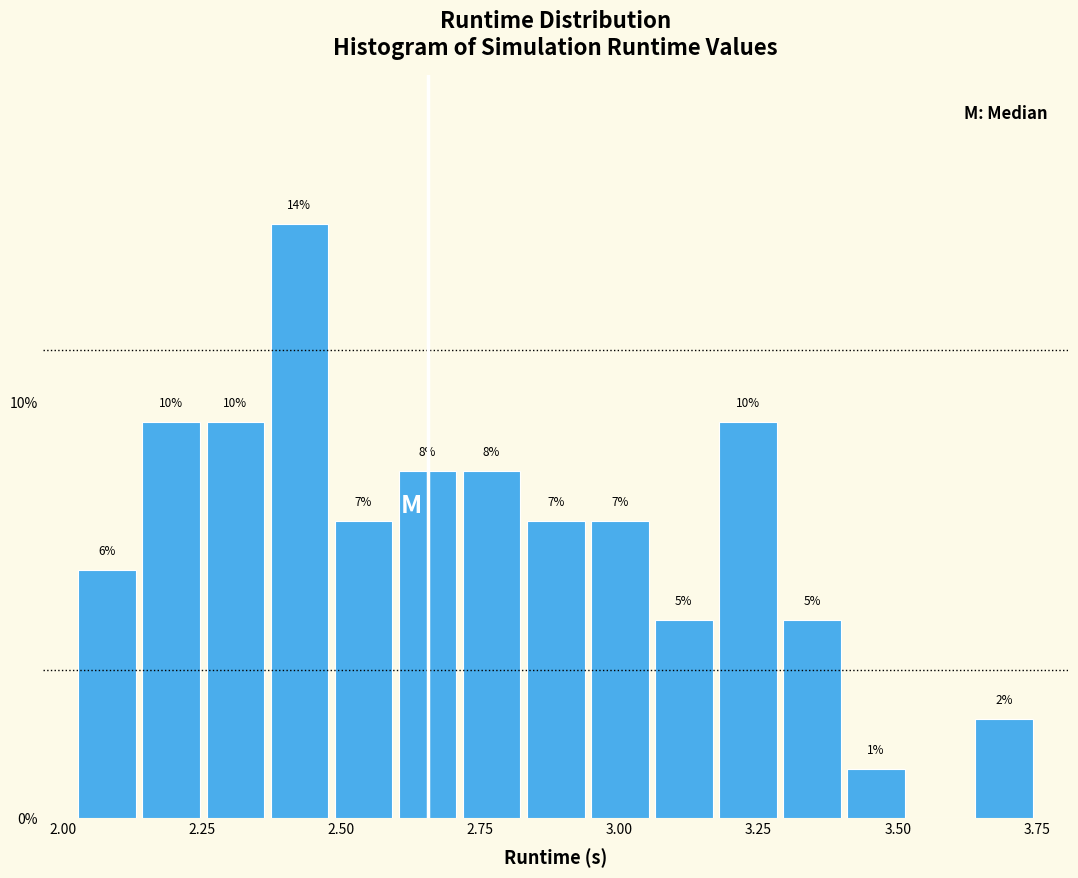

Around what value on the x-axis is the tallest bar? Give the approximate position of its centre, as read against the axis.

2.40